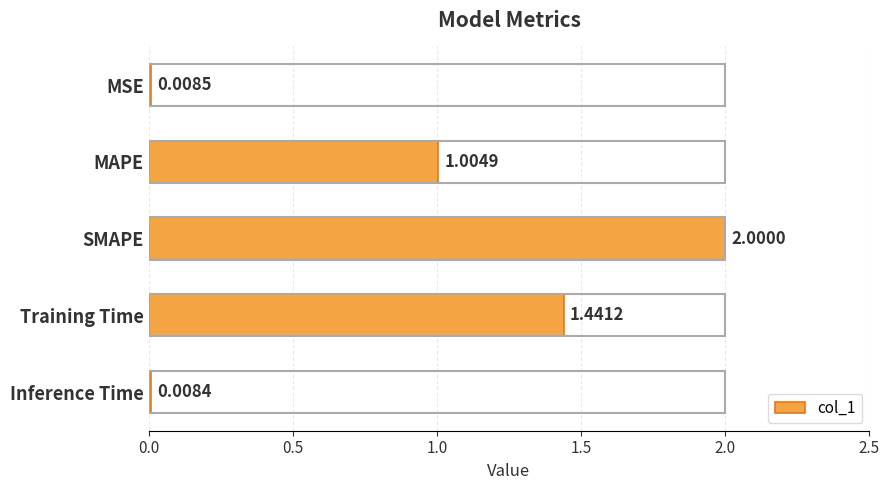

Where is the data nearest to the value 1?

MAPE